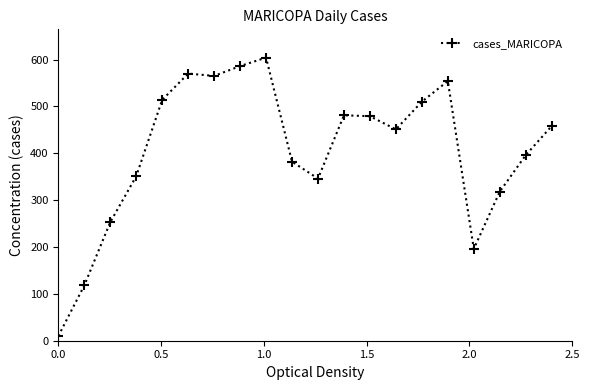

What is the greatest value displayed?

604